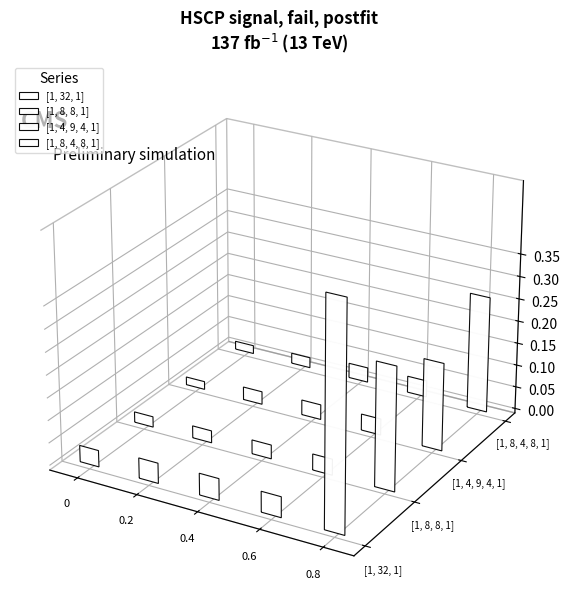

Is it true that [1, 32, 1] equals 0.0 at 0.25?

True